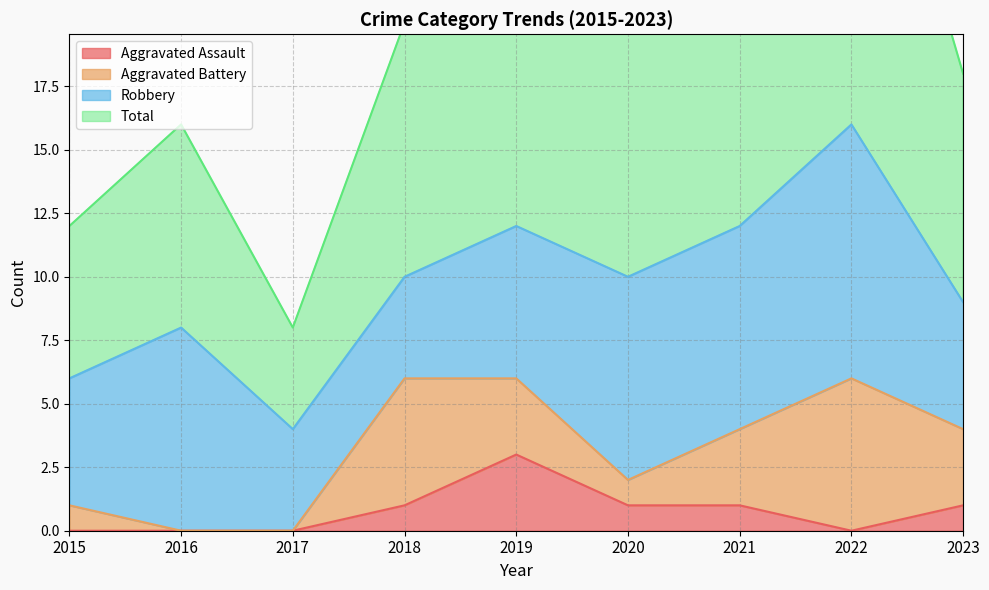

True or false: Aggravated Assault and Total cross at least once.

False